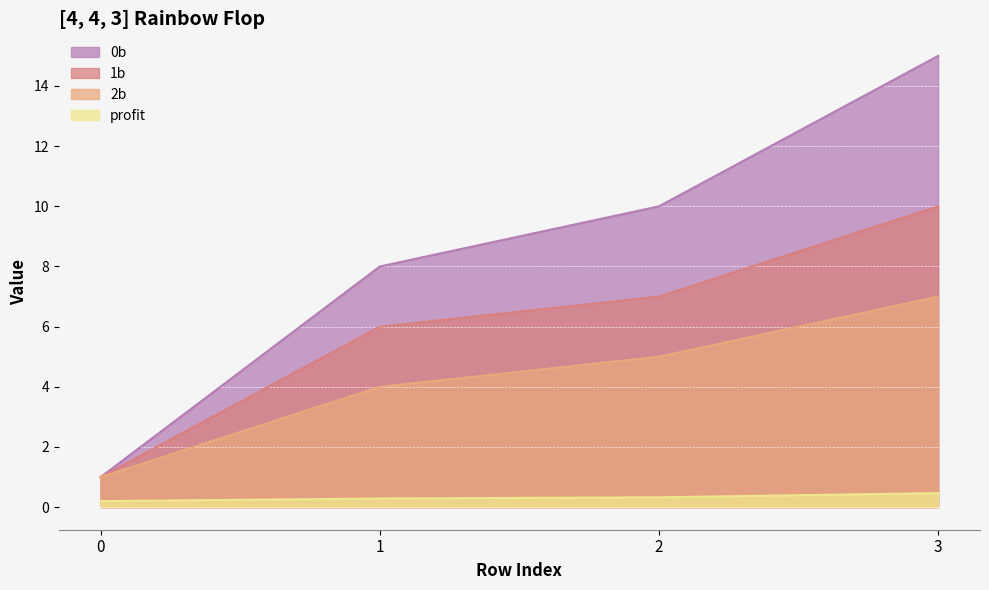

The 2b series shows 1.0 at 0. True or false?

True